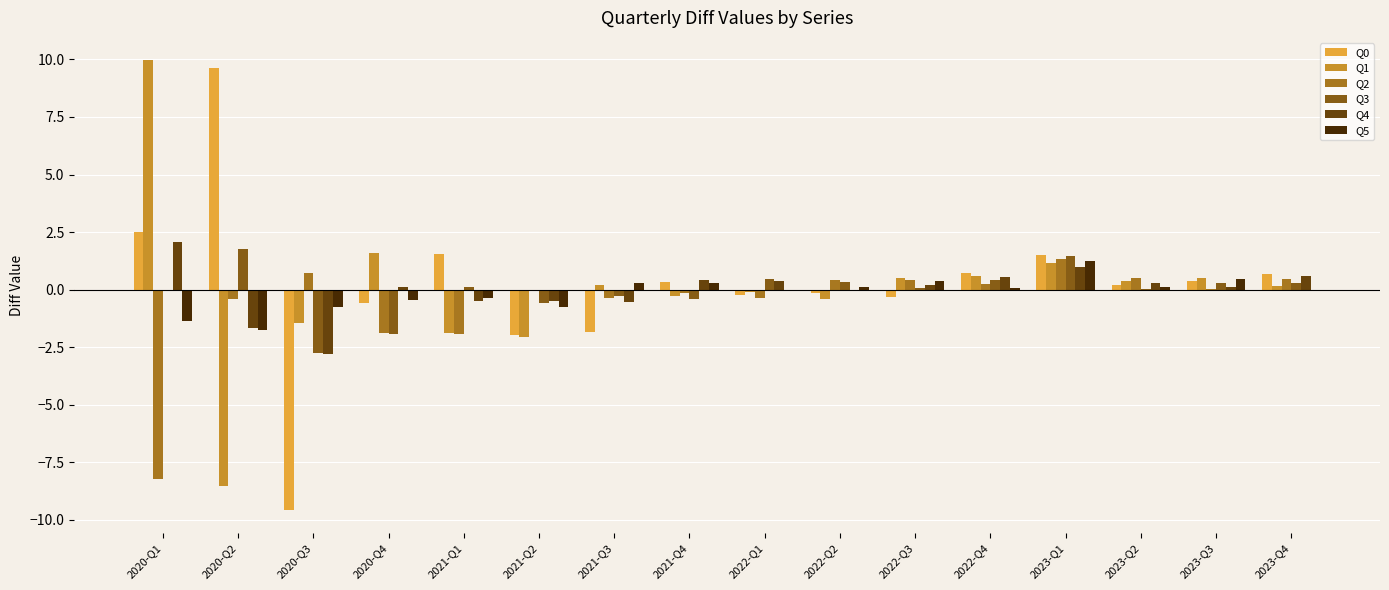

At which category is the sum across all series the highest?

2023-Q1